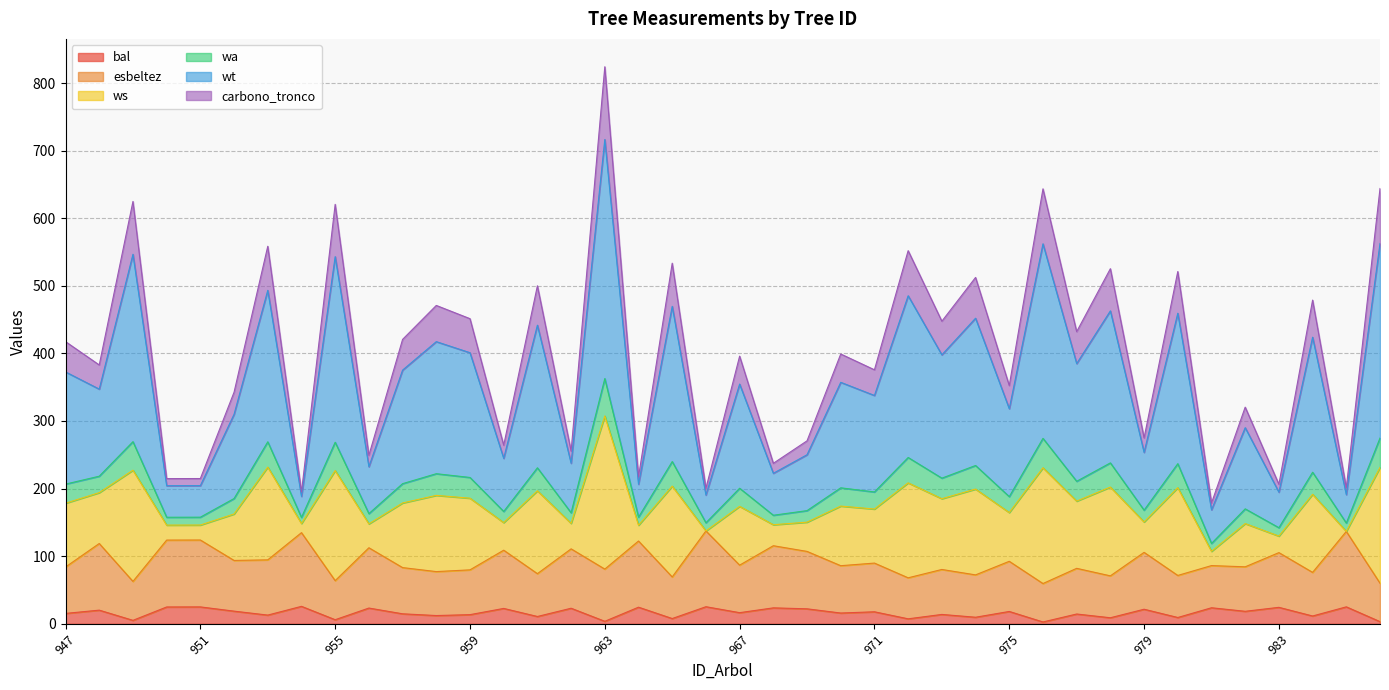

What is the value of the bal point at the 38th from the left?

11.5